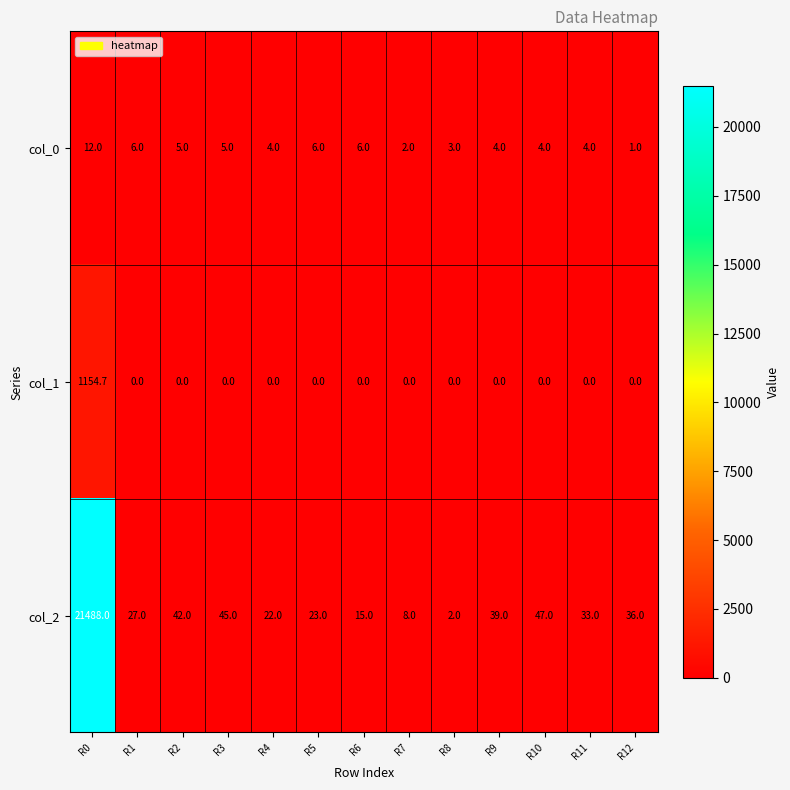

Which series changed the most between R3 and R9?

col_2